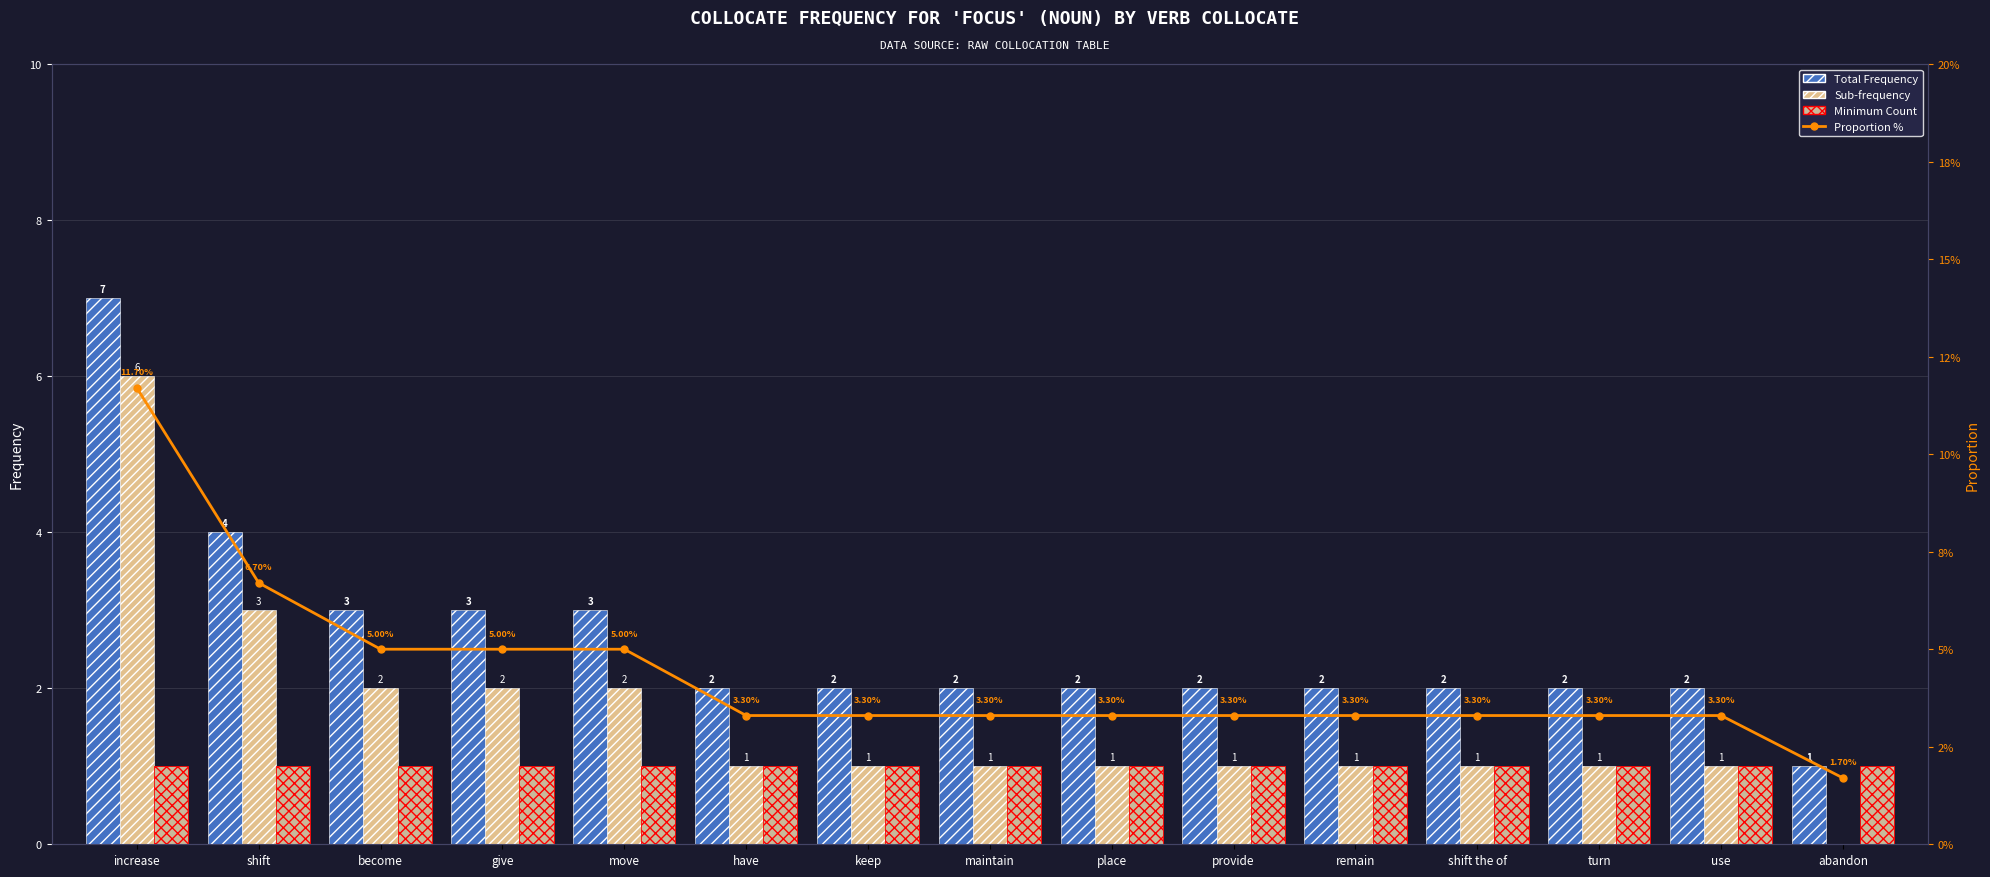

What is the label of the 11th bar from the right?

move